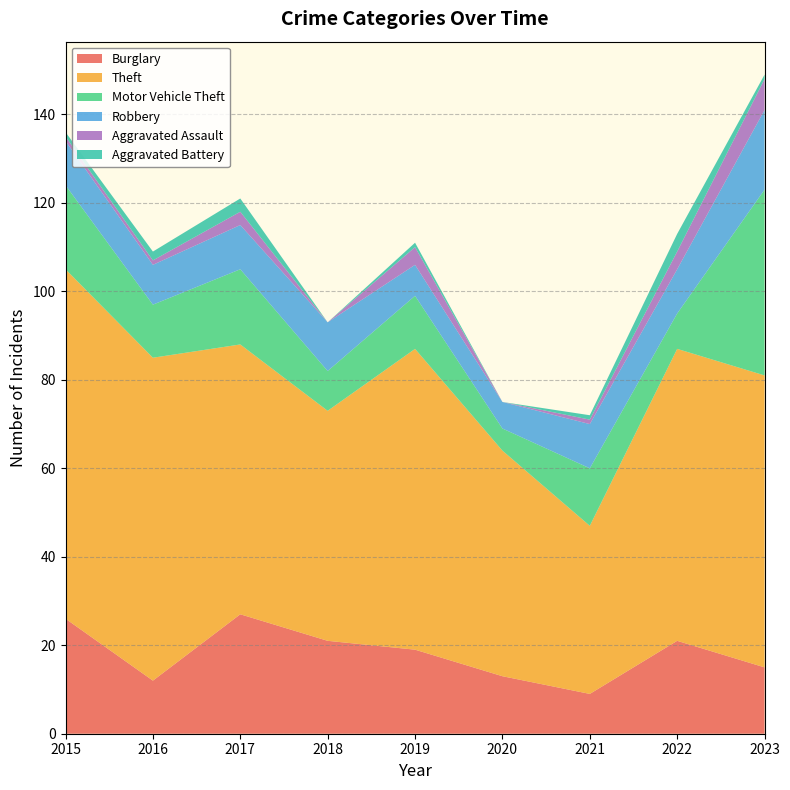

Reading left to right, extract all data points from this chart.

Burglary: 26	12	27	21	19	13	9	21	15
Theft: 79	73	61	52	68	51	38	66	66
Motor Vehicle Theft: 19	12	17	9	12	5	13	8	42
Robbery: 10	9	10	11	7	6	10	10	18
Aggravated Assault: 1	1	3	0	4	0	1	4	7
Aggravated Battery: 1	2	3	0	1	0	1	4	1